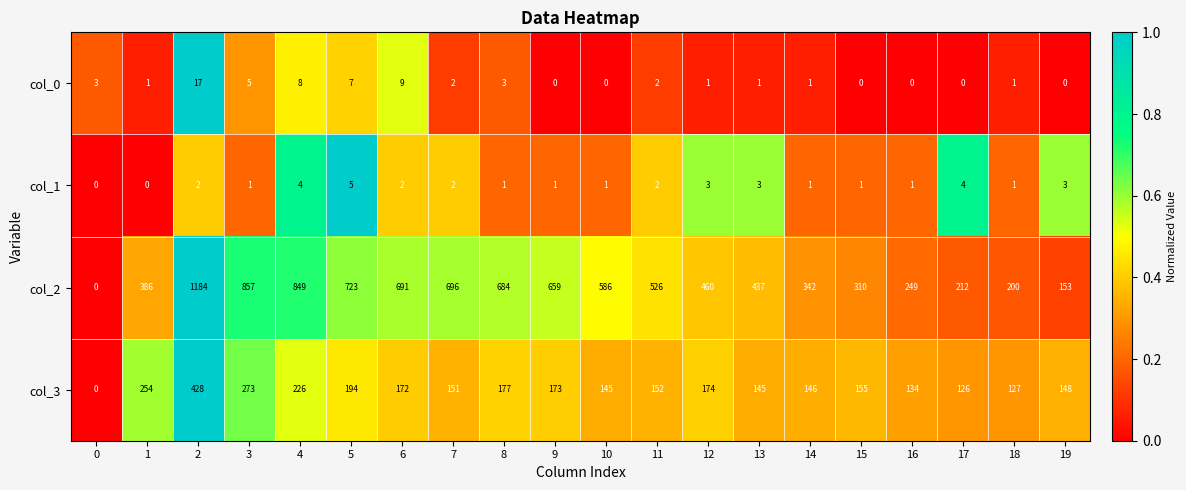

What is the greatest value displayed?

1184